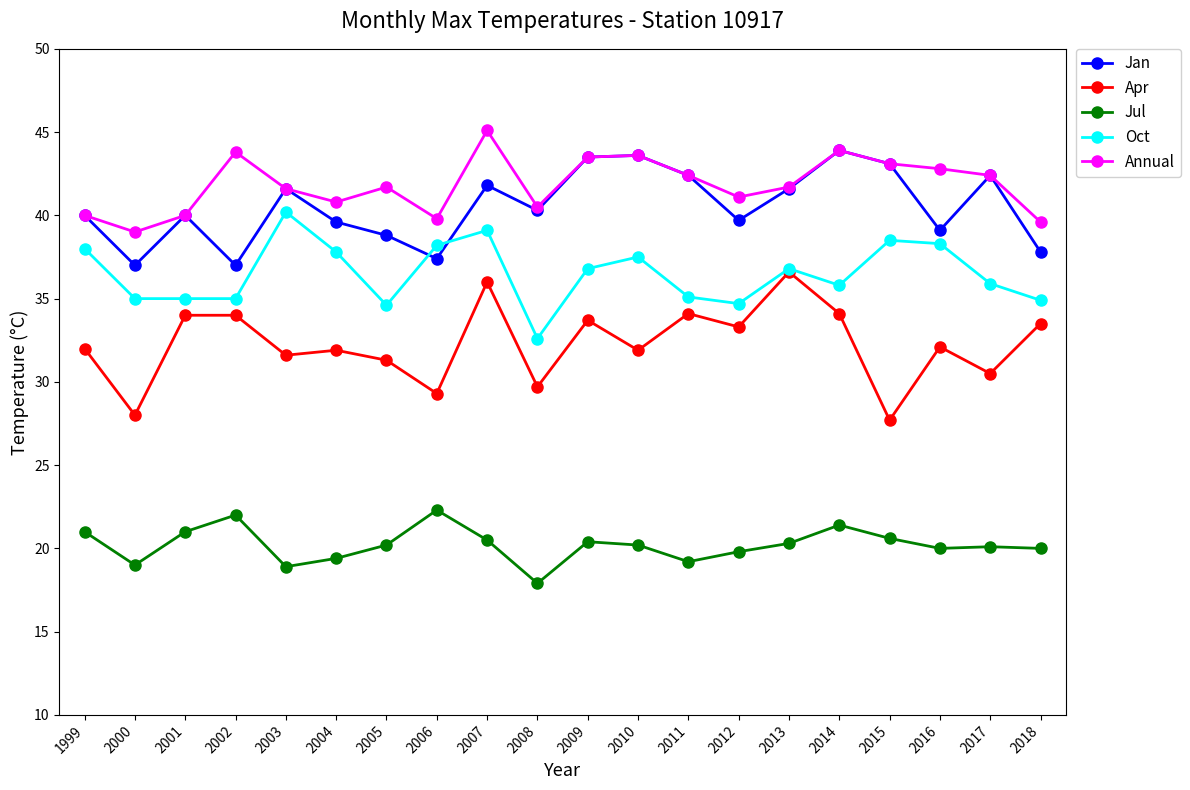

What are all the series names shown in the legend?

Jan, Apr, Jul, Oct, Annual